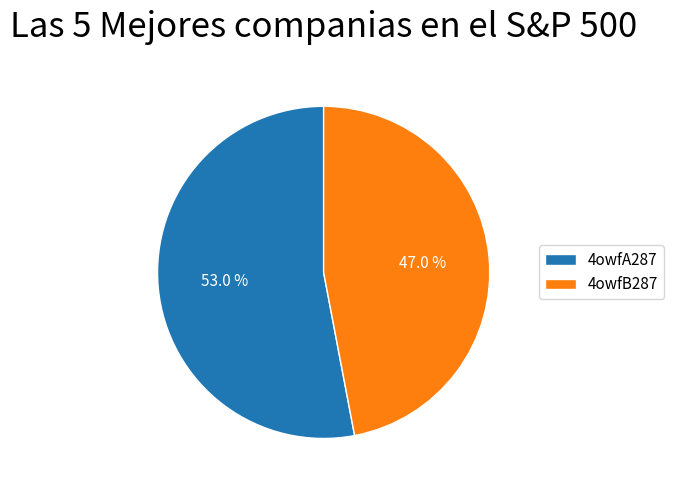

Does any single category account for the majority?

Yes